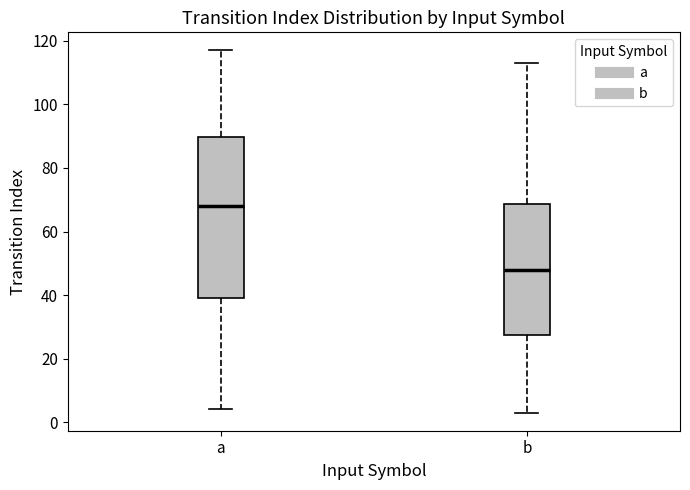

Reading left to right, read every box against the y-axis: the position of its median line, the range the box covers, and the ends of its whiskers. The values are not printed on the chart, so give them approximately, as read against the axis.

a: median 68, box 40 to 90, whiskers 4 to 118
b: median 48, box 28 to 68, whiskers 4 to 114